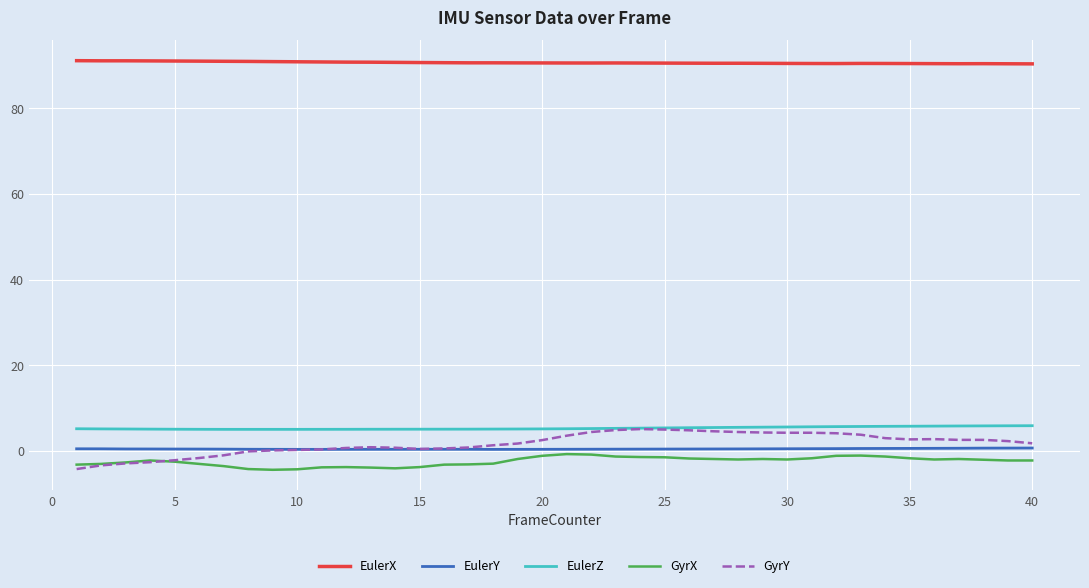

Which series has the largest range (max minus min)?

GyrY